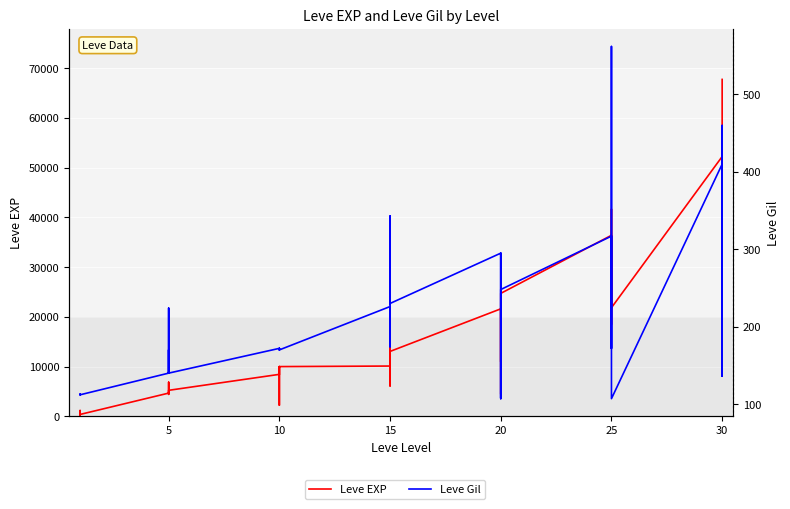

What is the value of the Leve EXP point at the 23rd from the left?

15980